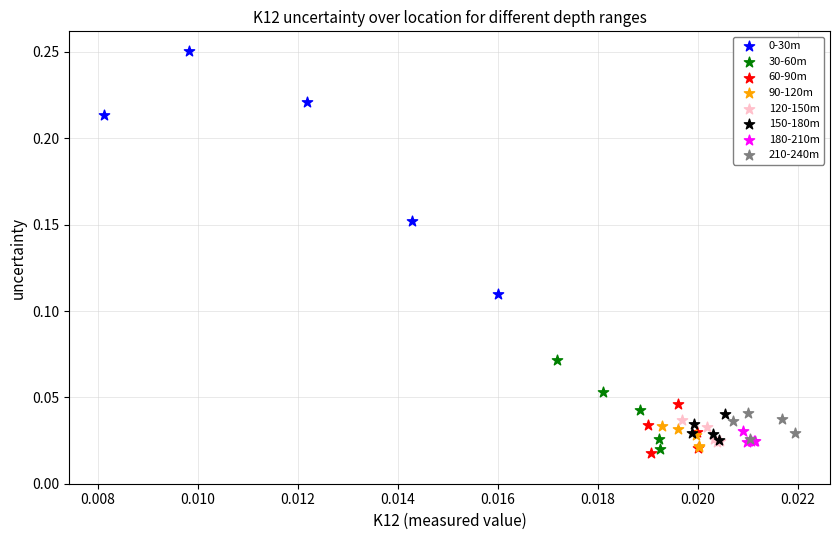

Which series contains the lowest Y value?

60-90m